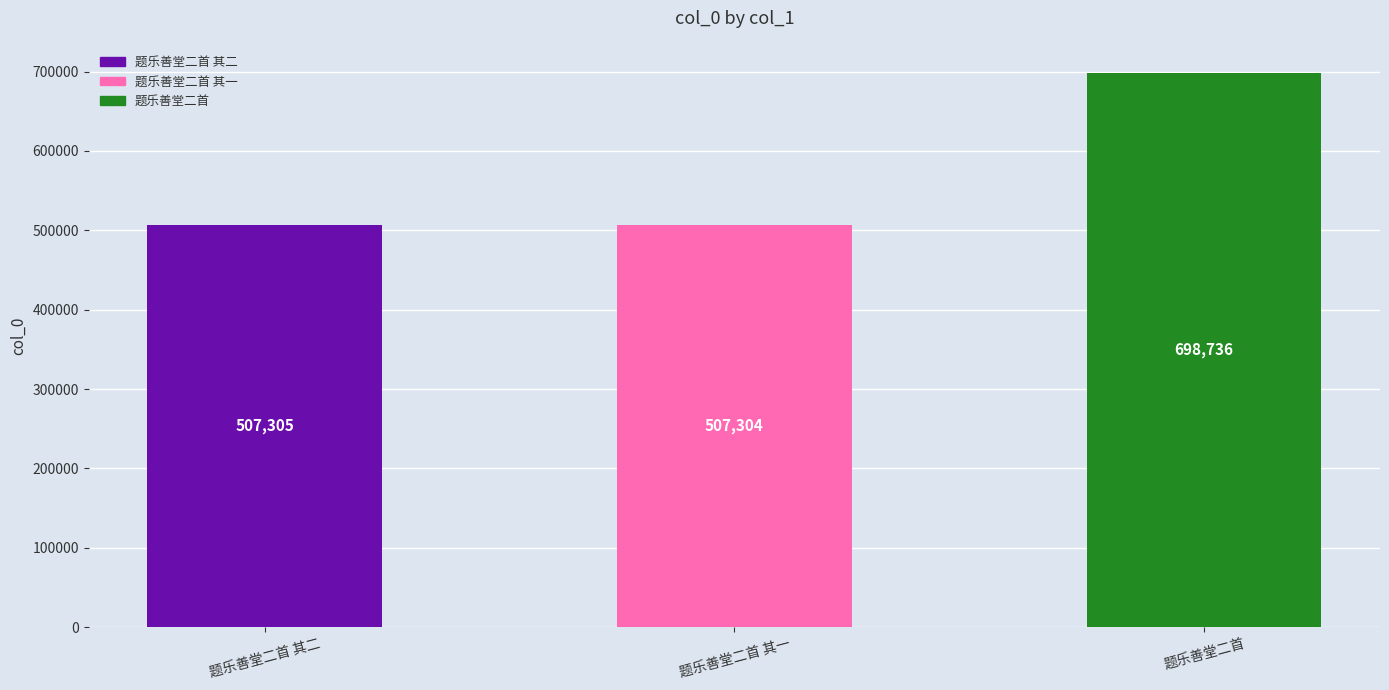

Which label corresponds to the smallest value in the chart?

题乐善堂二首 其一